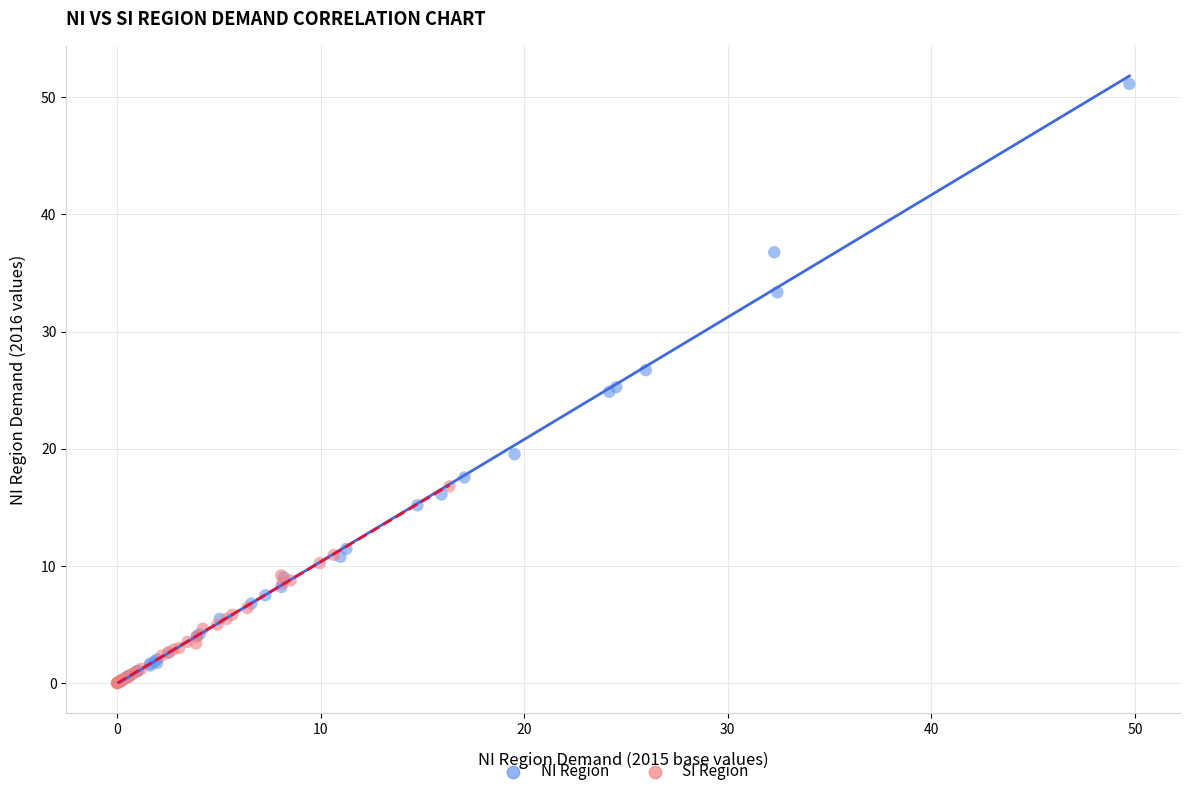

Which series has the widest spread of Y values?

NI Region